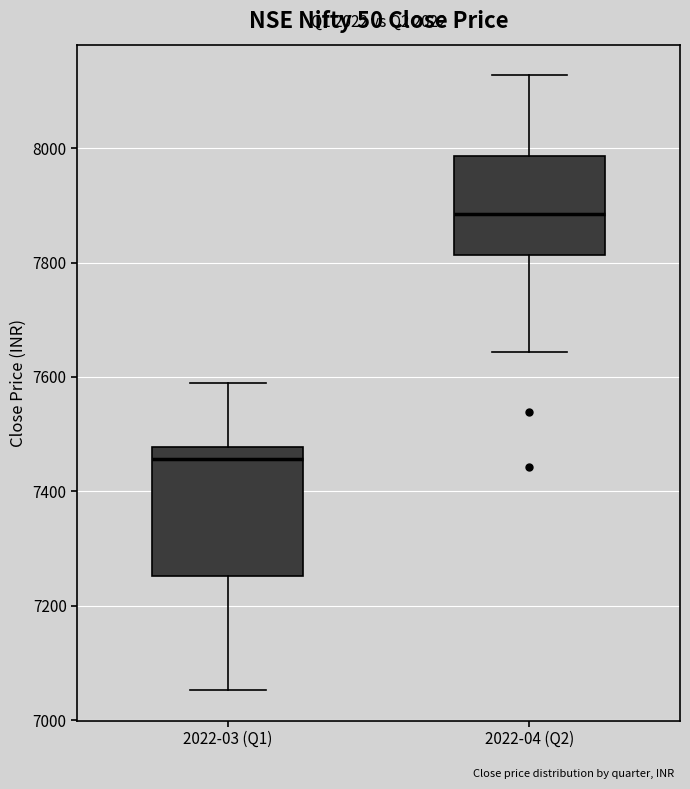

Reading left to right, transcribe this box plot: for each box, give where its median line is, the range the box spans, and where its two whiskers end, as read against the y-axis. The values are not printed on the chart, so give them approximately, as read against the axis.

2022-03 (Q1): median 7460, box 7260 to 7480, whiskers 7060 to 7580
2022-04 (Q2): median 7880, box 7820 to 7980, whiskers 7640 to 8120